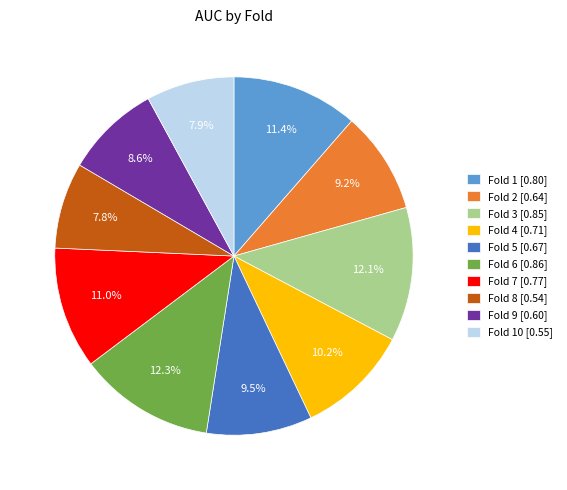

To the nearest percent, what is the difference between the largest and smallest slice percentages?

4%